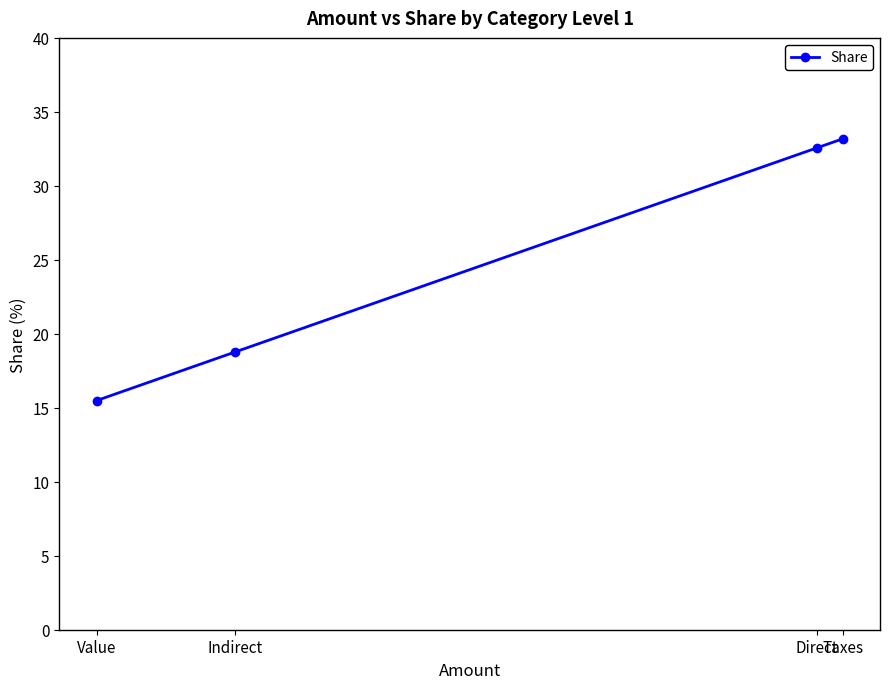

Reading left to right, extract all data points from this chart.

Value=15.5	Indirect=18.8	Direct=32.6	Taxes=33.2